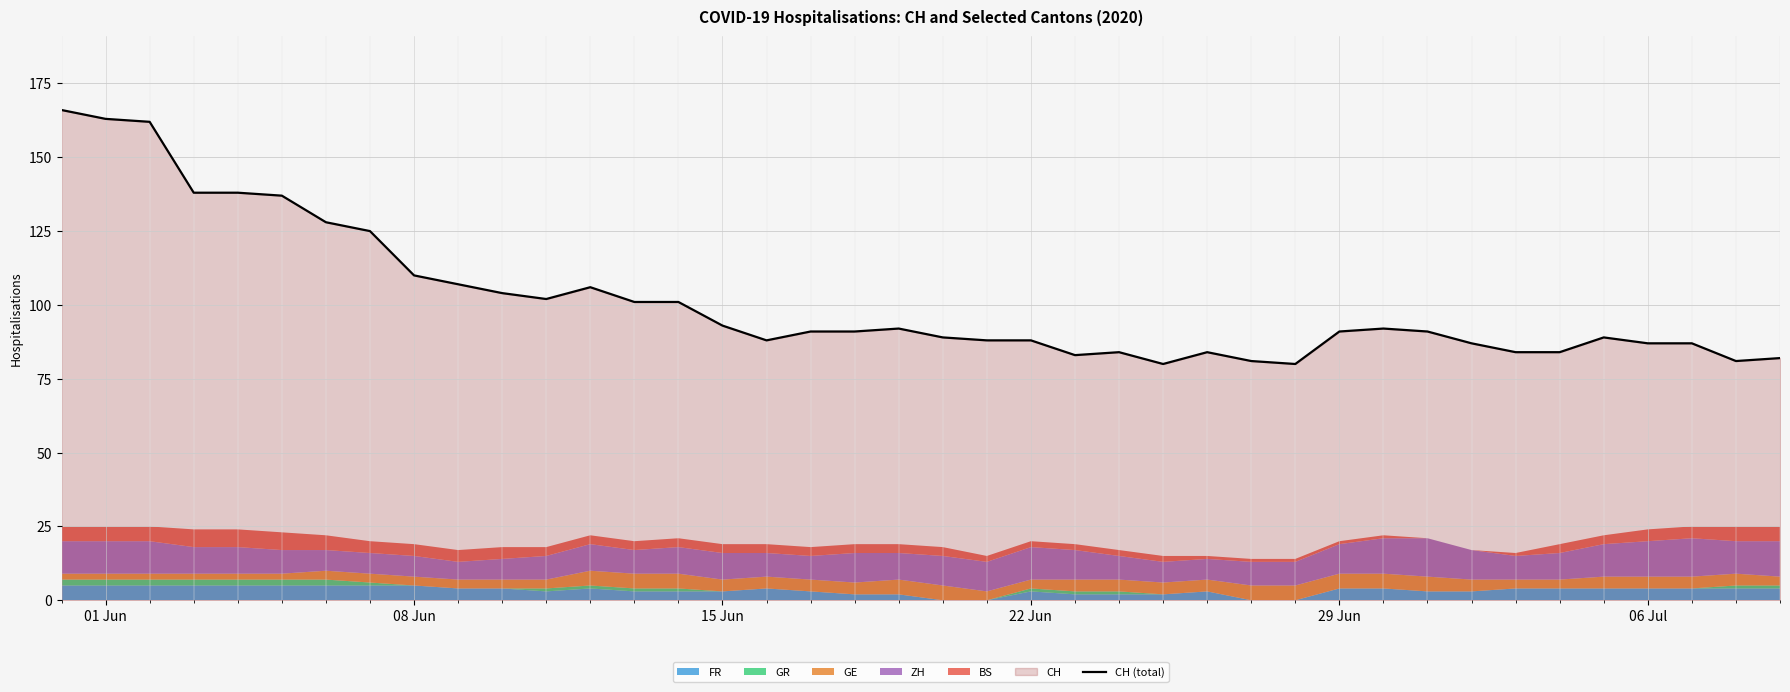

True or false: the data has more than 1 interior local peaks.

True